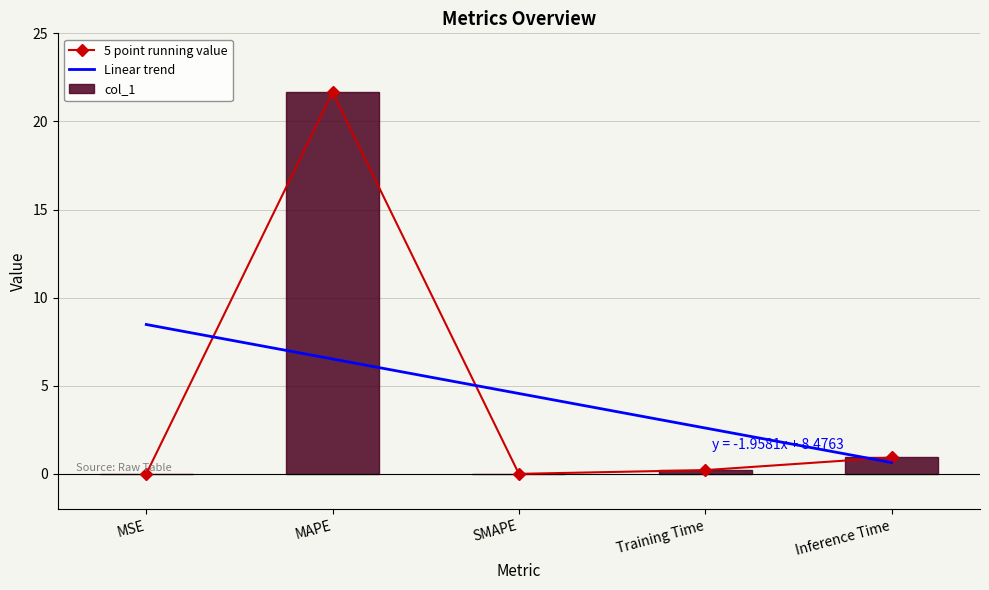

What is the sum of the Linear trend values at MSE and SMAPE?

13.0